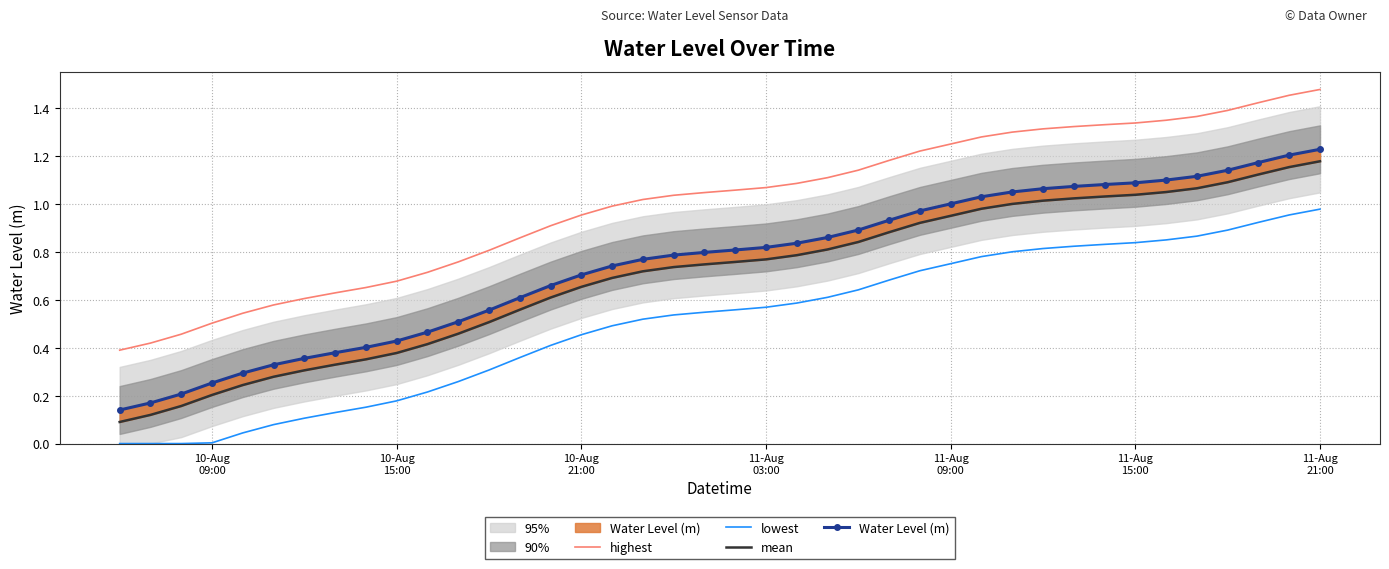

True or false: highest and lowest intersect in this chart.

False